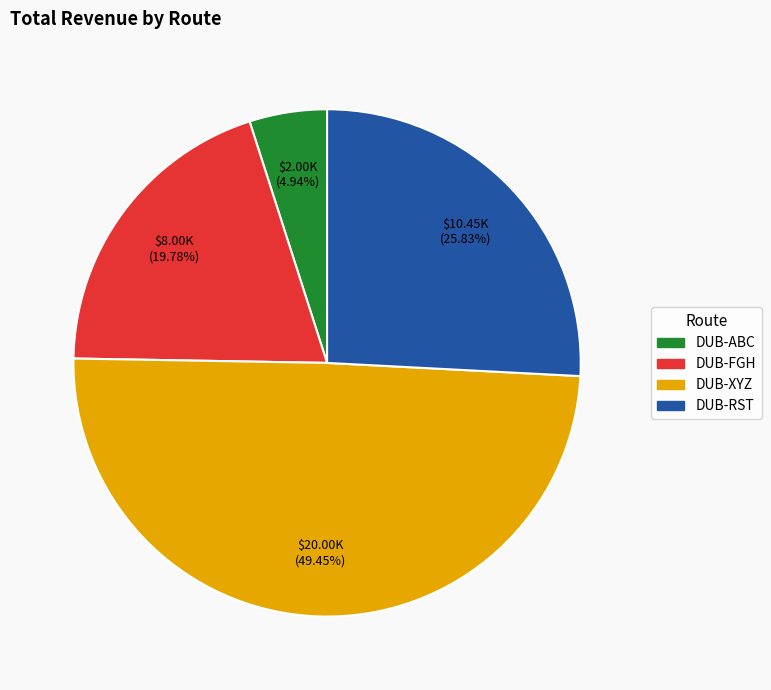

Do DUB-RST and DUB-FGH together represent more than half of the pie?

No